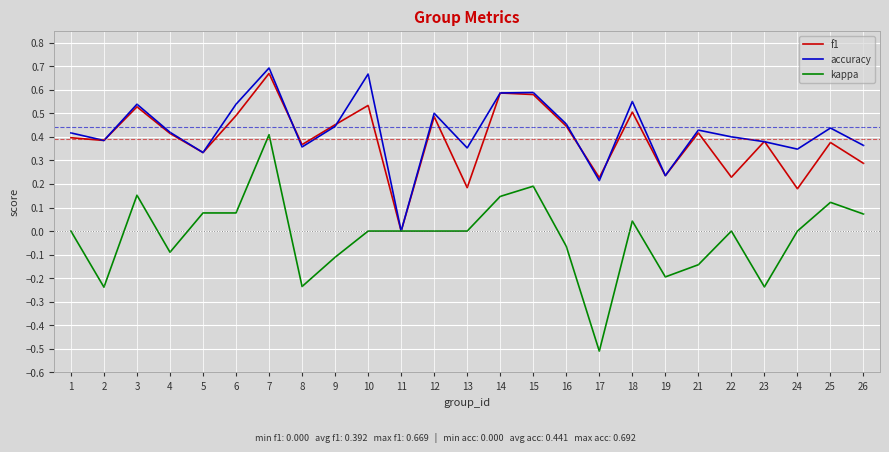

Which series has the largest range (max minus min)?

kappa